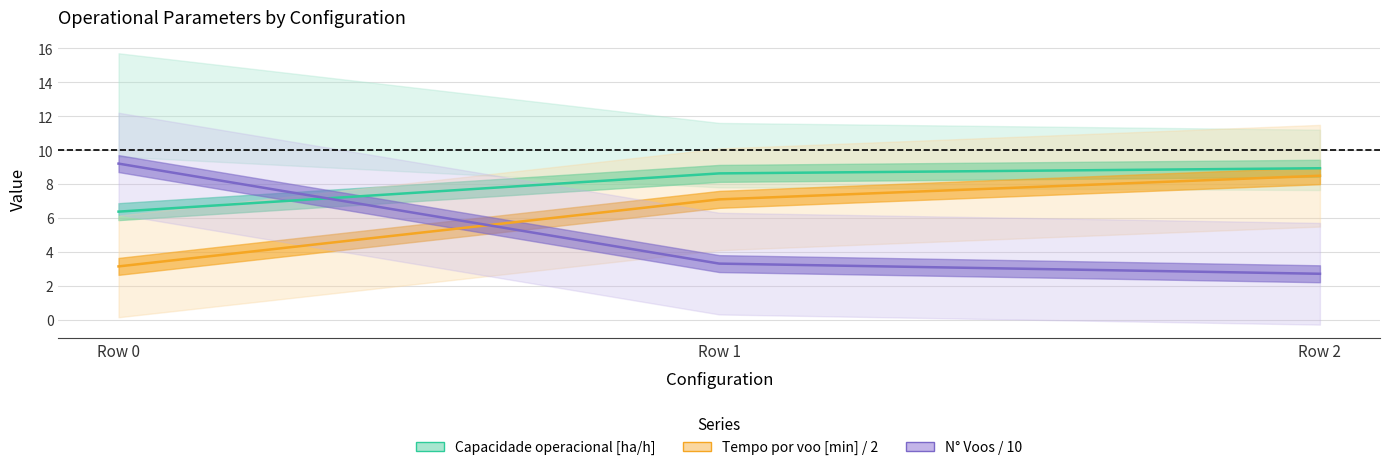

Which series has the largest total across all categories?

Capacidade operacional [ha/h]